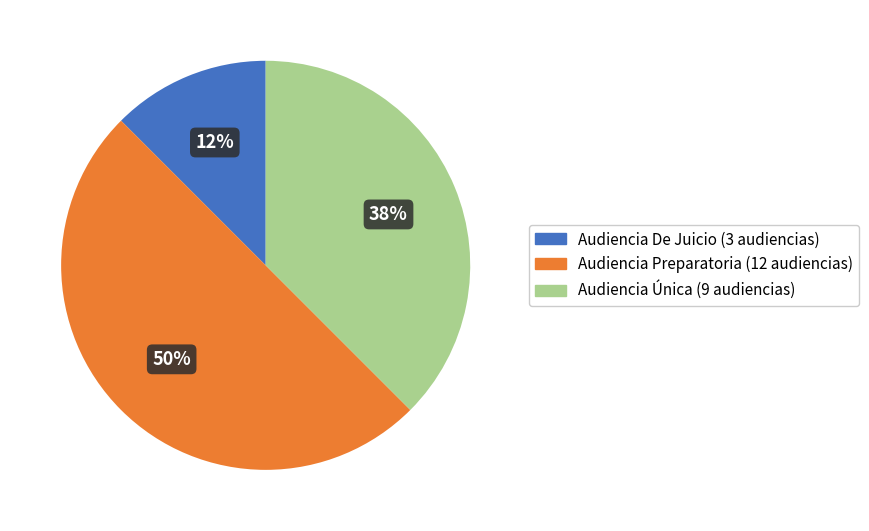

Do Audiencia Única (9 audiencias) and Audiencia Preparatoria (12 audiencias) together represent more than half of the pie?

Yes